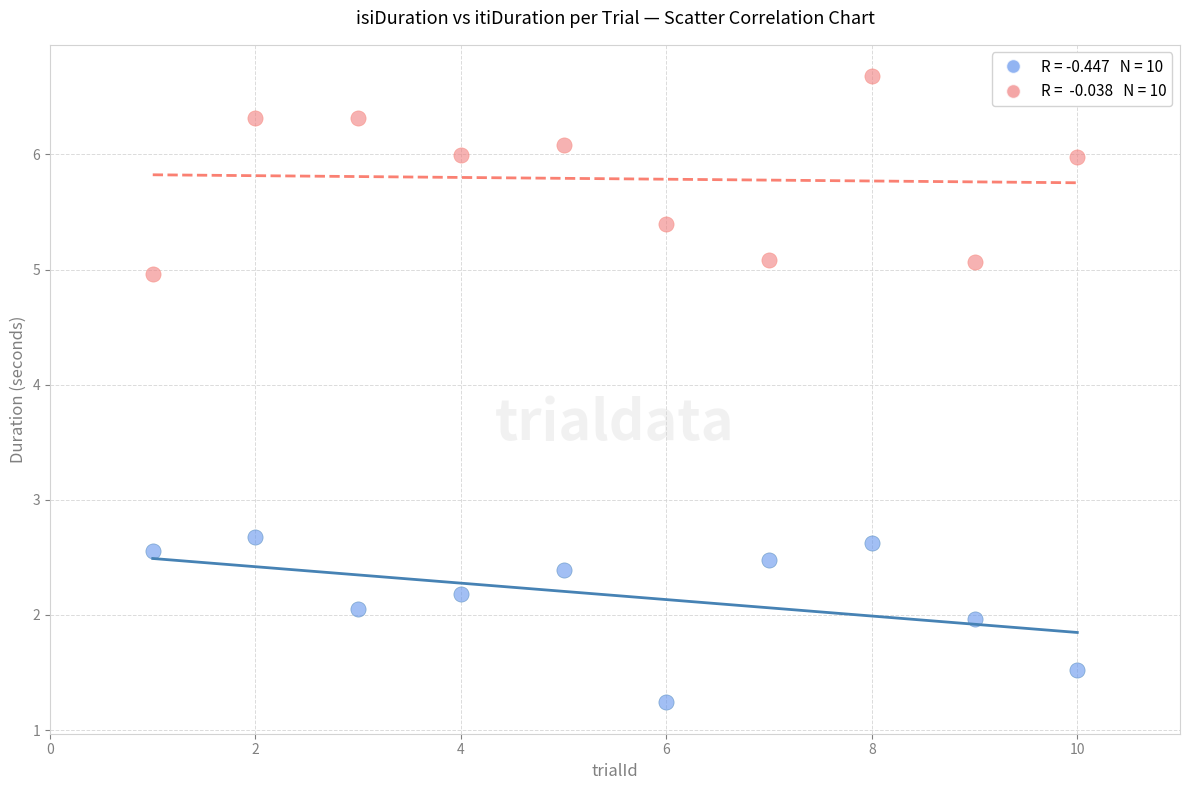

Across all data points, what is the range of Y values (max minus min)?

5.4